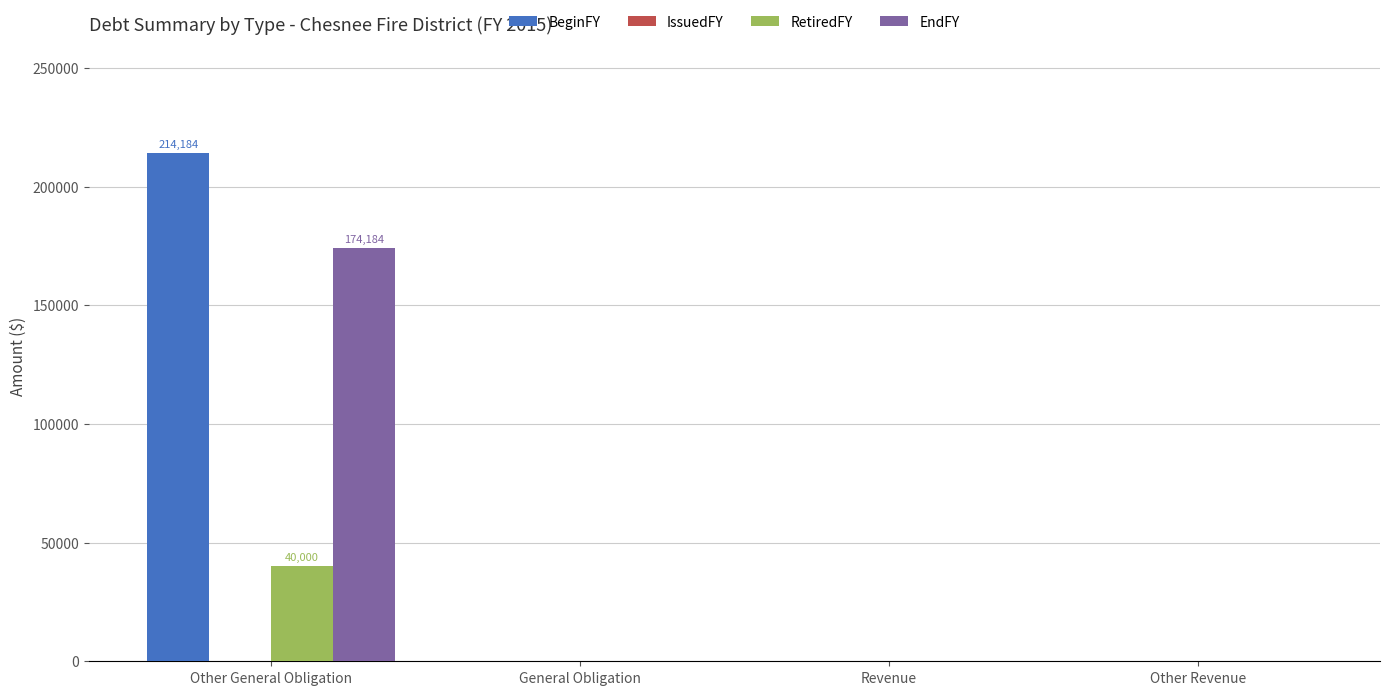

What is the sum of all BeginFY values?

214184